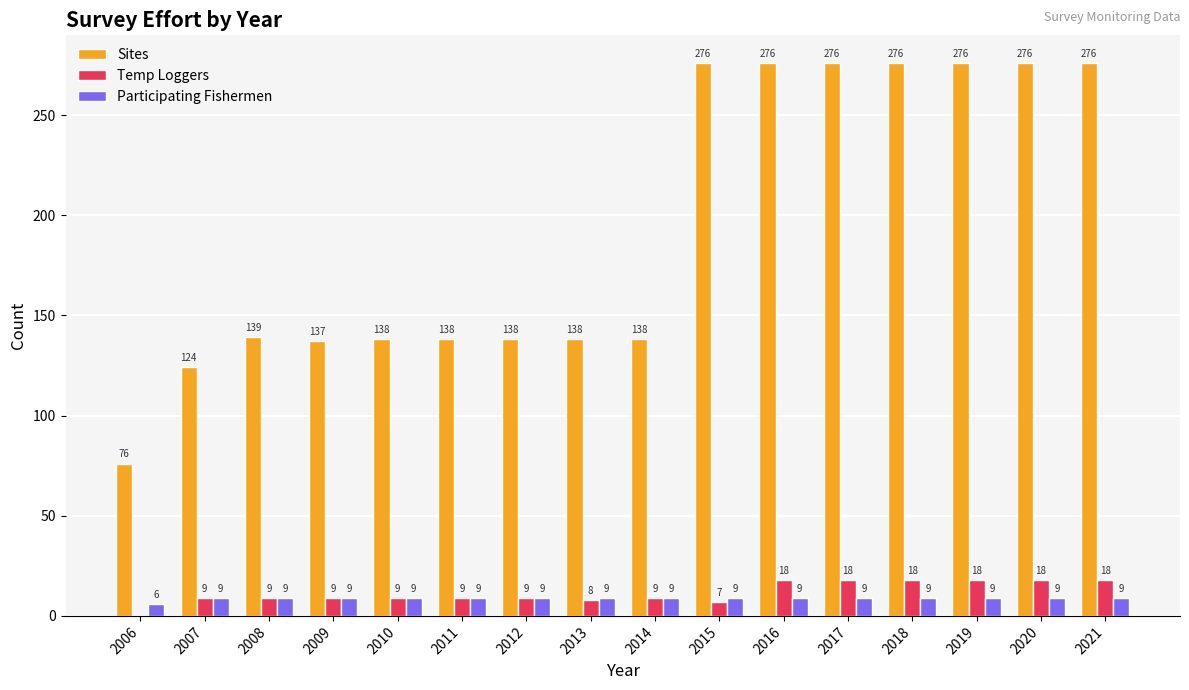

Is the value of Temp Loggers at 2015 greater than the value of Participating Fishermen at 2006?

Yes